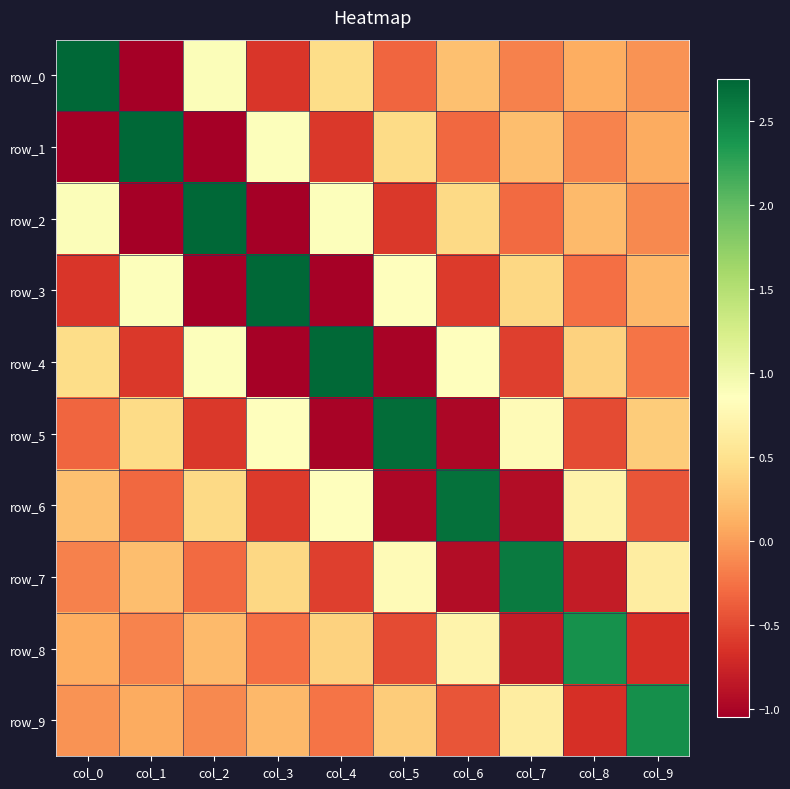

What is the total value across all series at col_2?

2.0